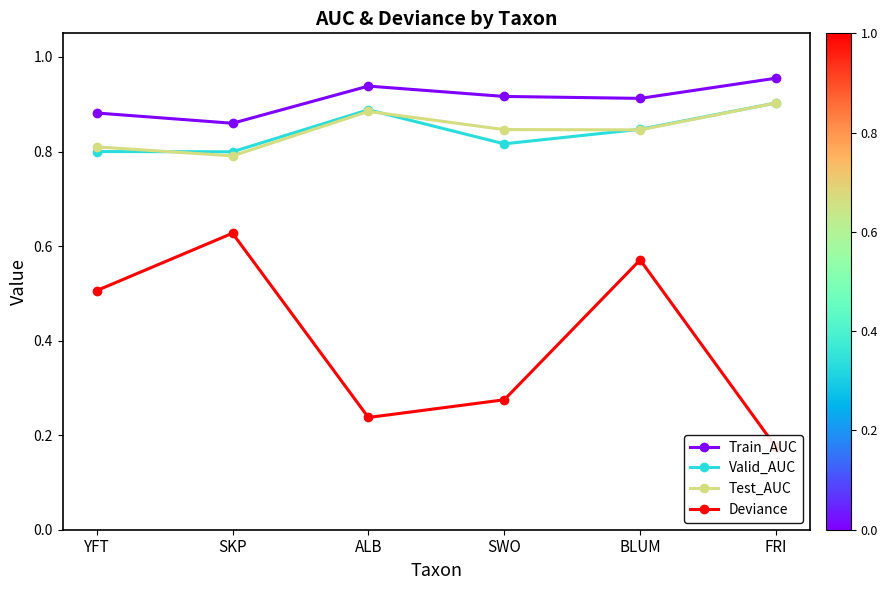

The Test_AUC series shows 0.4 at BLUM. True or false?

False